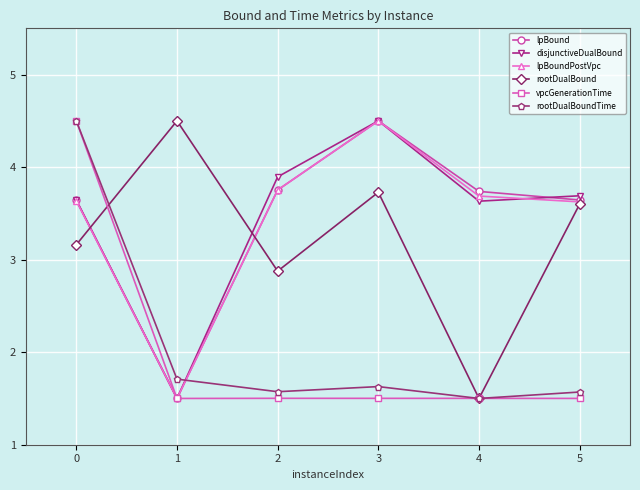

True or false: lpBound has more than 2 interior local peaks.

False